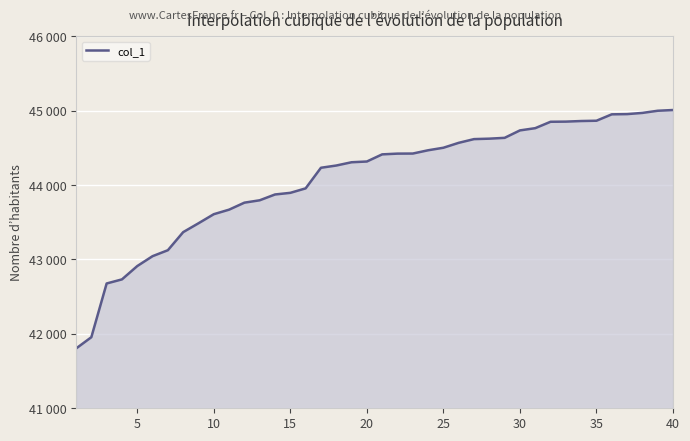

Is this an area chart (filled region under the line)?

Yes